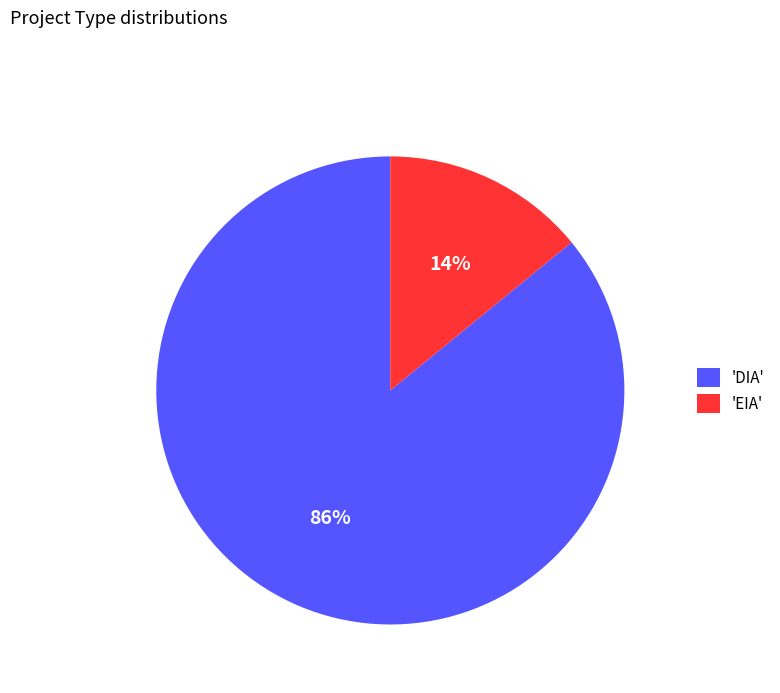

How many segments does this pie chart have?

2